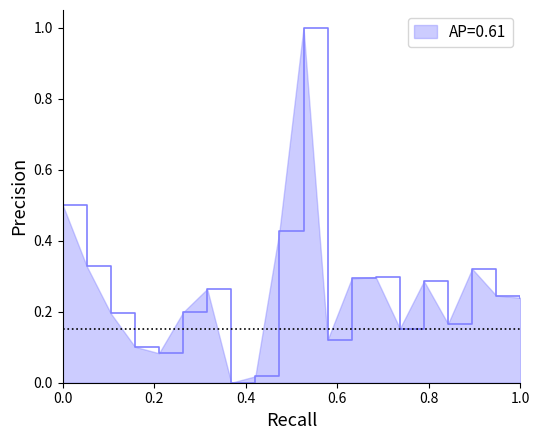

What is the maximum value shown in the chart?

1.0